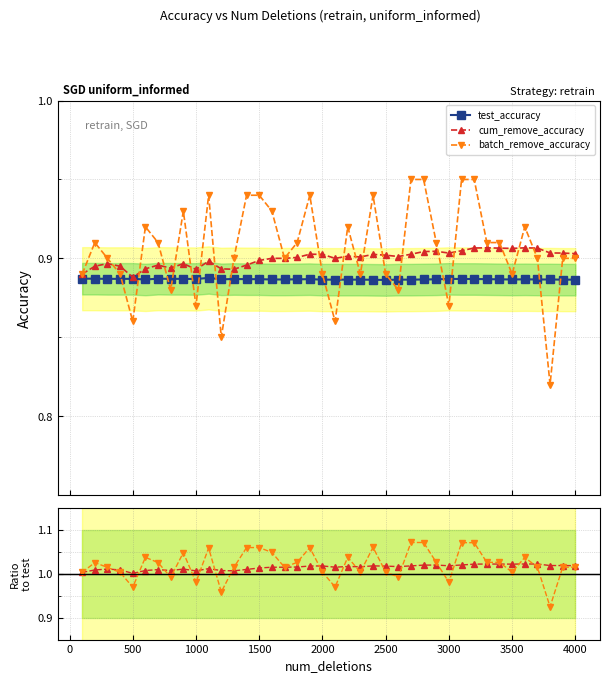

Between 2500 and 4000, which series saw the biggest shift?

batch / test